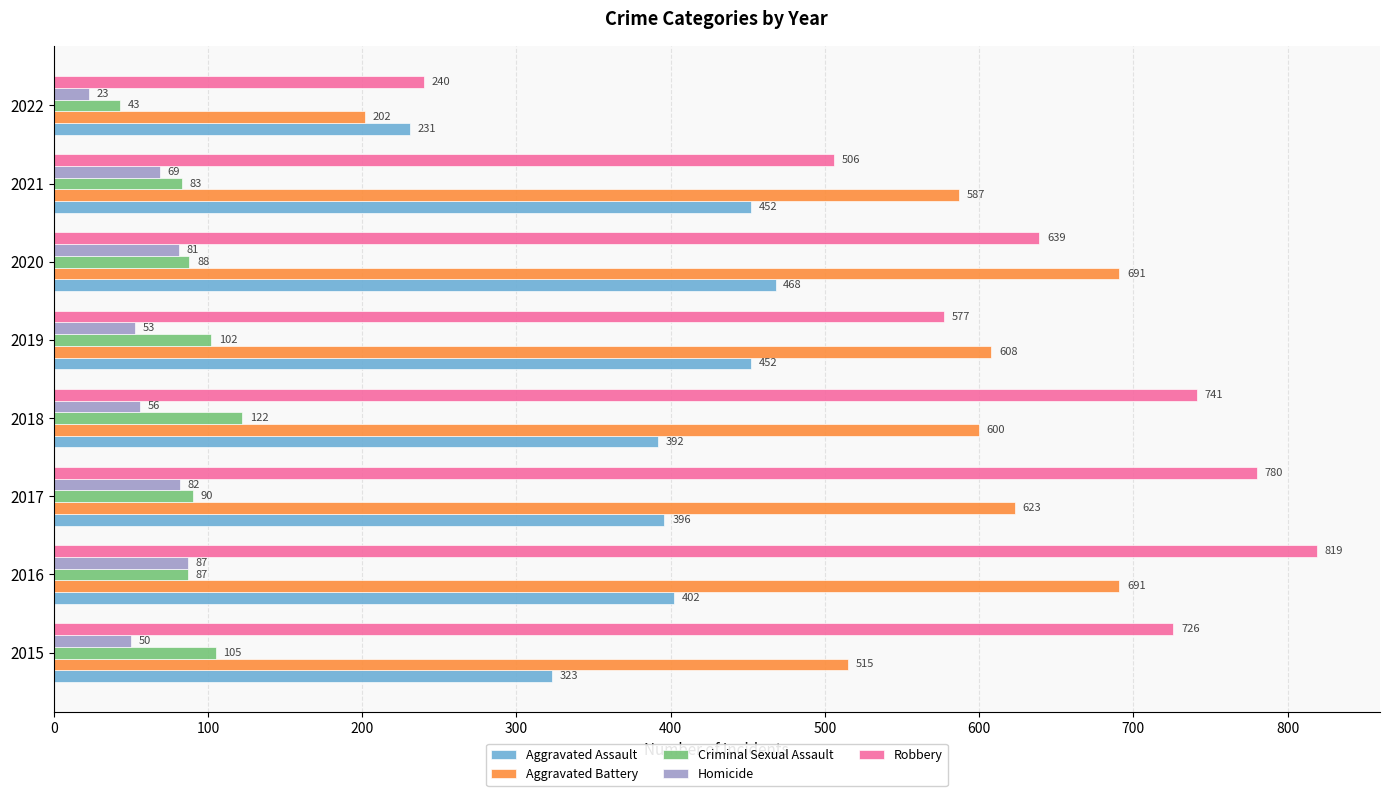

What is the smallest value displayed?

23